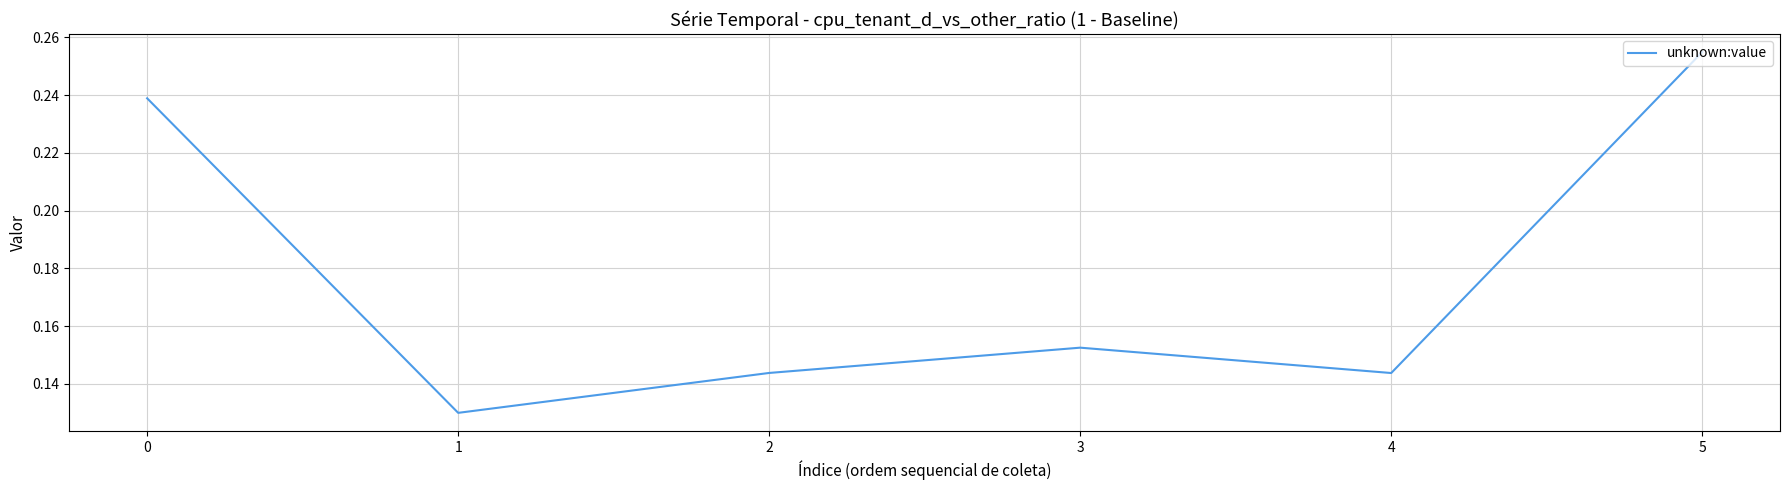

At which category does the data reach its first local valley?

1